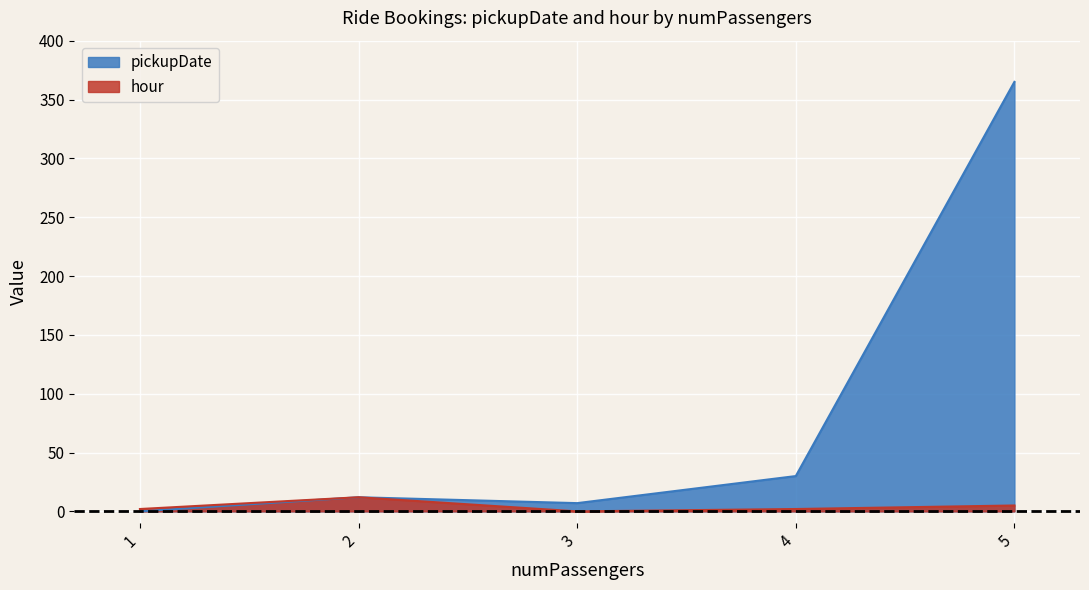

At how many categories does at least one series exceed 163?

1